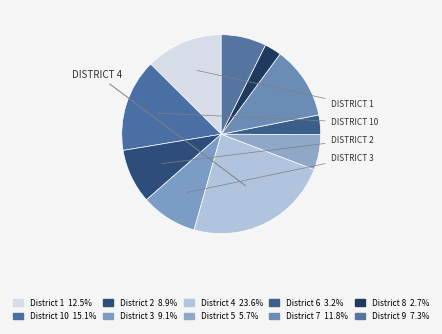

Is there a majority slice in this chart?

No